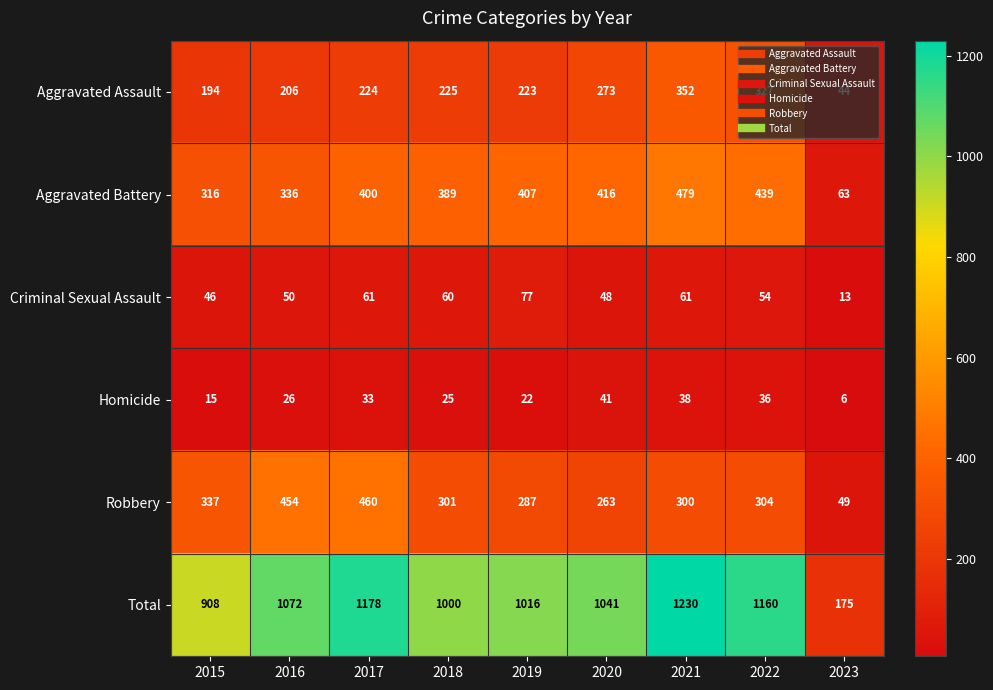

Which series changed the most between 2015 and 2016?

Total